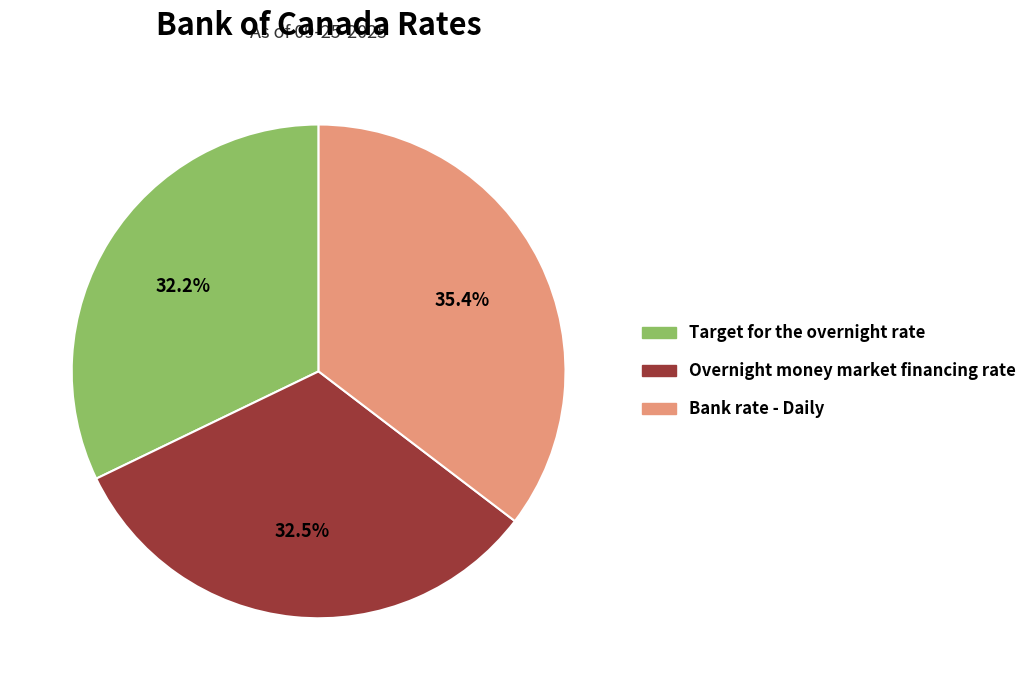

Does Target for the overnight rate represent more than half of the total?

No